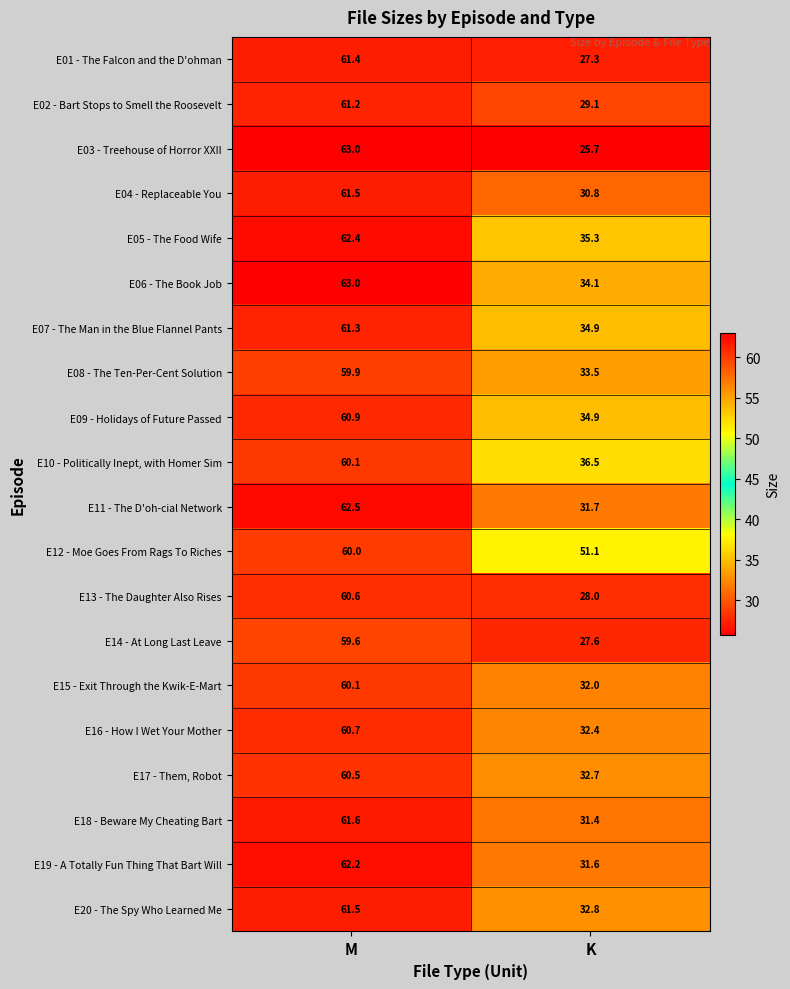

Where is E10 - Politically Inept, with Homer Sim nearest to the value 48?

K